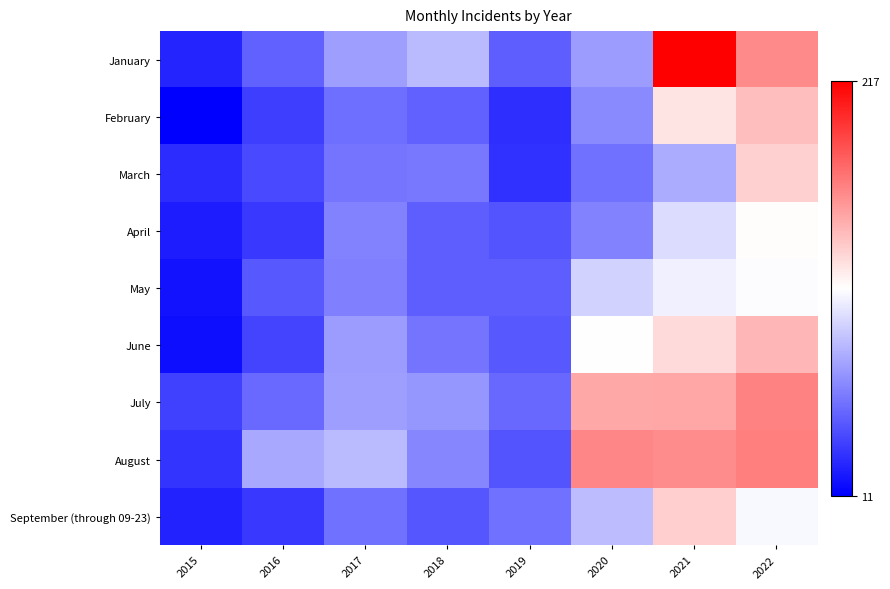

Reading left to right, list all the values displayed in this chart.

January: 2015=26	2016=51	2017=75	2018=86	2019=49	2020=74	2021=217	2022=161
February: 2015=11	2016=36	2017=56	2018=51	2019=30	2020=67	2021=125	2022=140
March: 2015=29	2016=41	2017=58	2018=60	2019=31	2020=57	2021=81	2022=133
April: 2015=23	2016=34	2017=64	2018=49	2019=45	2020=64	2021=100	2022=115
May: 2015=19	2016=47	2017=63	2018=49	2019=49	2020=96	2021=108	2022=113
June: 2015=17	2016=39	2017=74	2018=58	2019=47	2020=114	2021=129	2022=143
July: 2015=37	2016=54	2017=75	2018=72	2019=53	2020=149	2021=150	2022=164
August: 2015=32	2016=79	2017=86	2018=65	2019=45	2020=163	2021=160	2022=166
September (through 09-23): 2015=25	2016=34	2017=57	2018=46	2019=57	2020=87	2021=134	2022=111